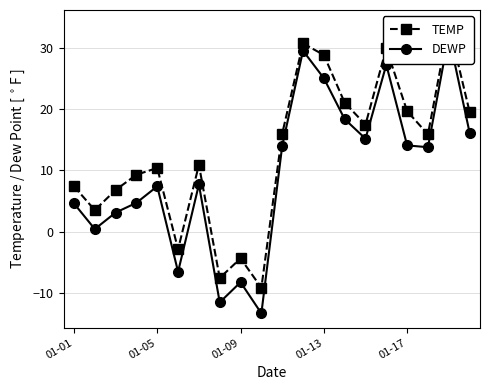

Which series has the widest spread of values?

DEWP